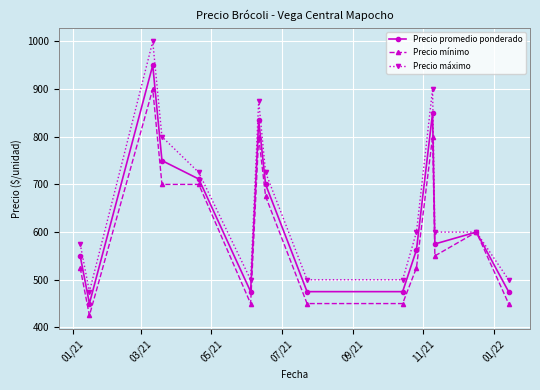

What is the value of the Precio mínimo point at the 14th from the left?

600.0